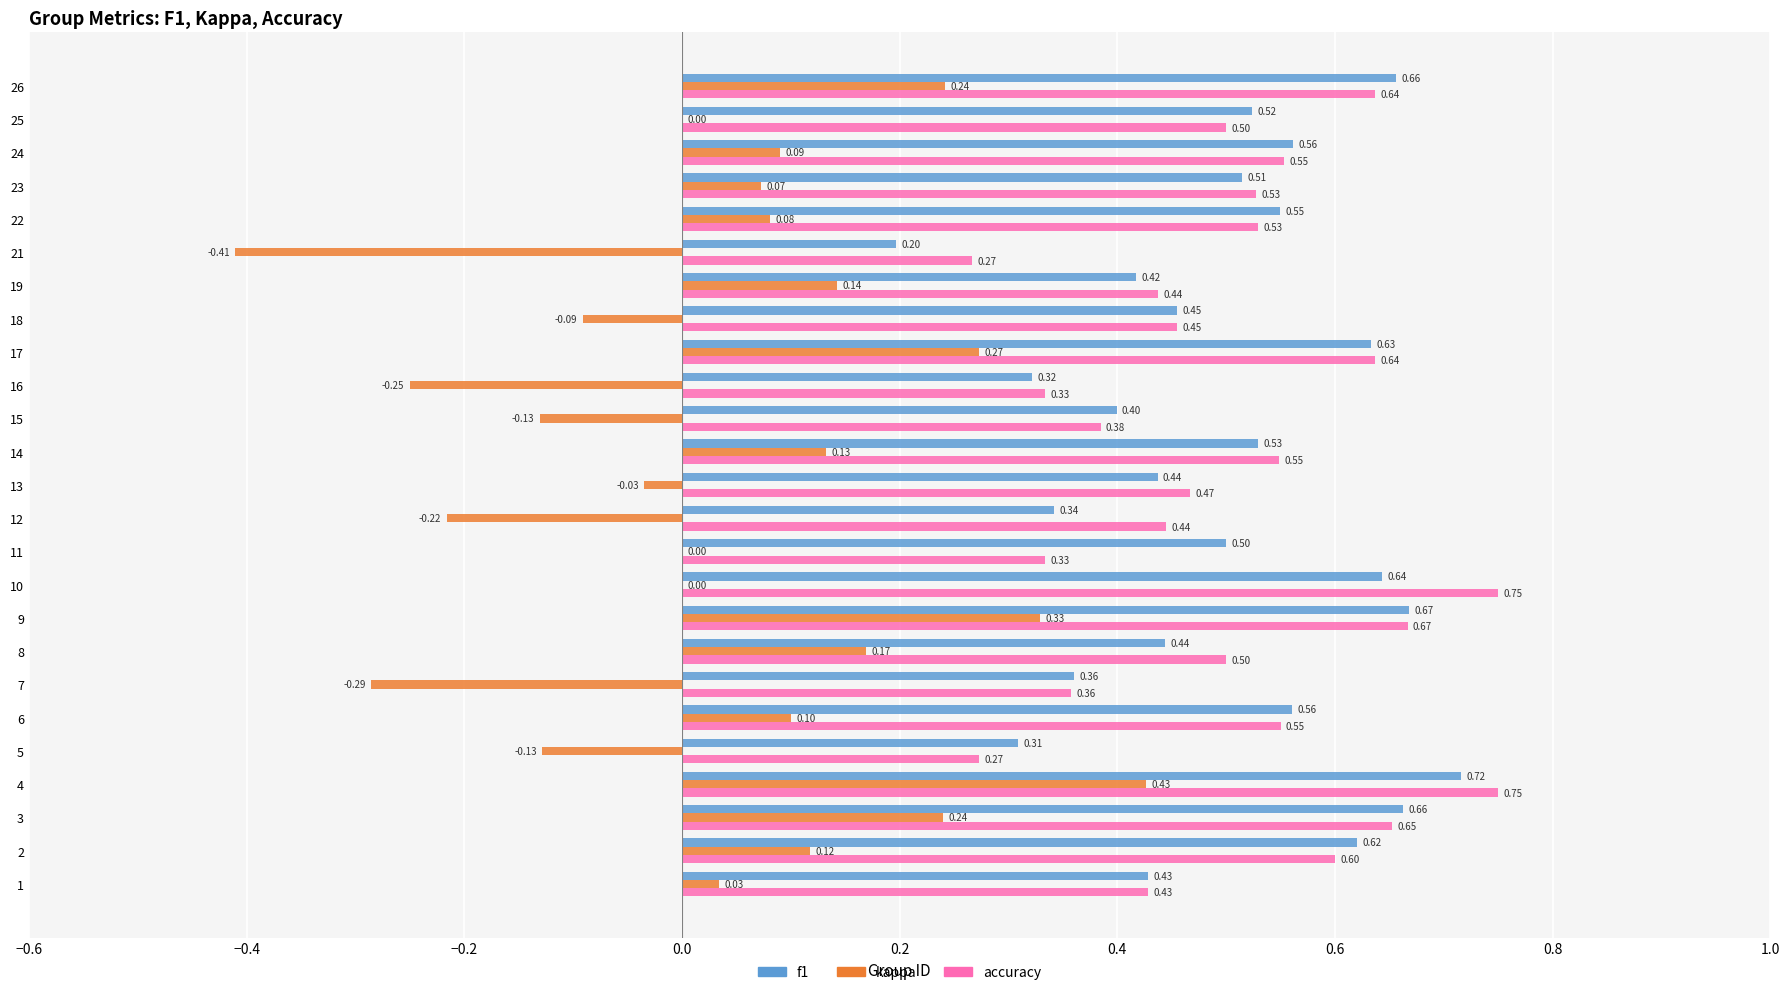

What is the average value of the f1 series?

0.5